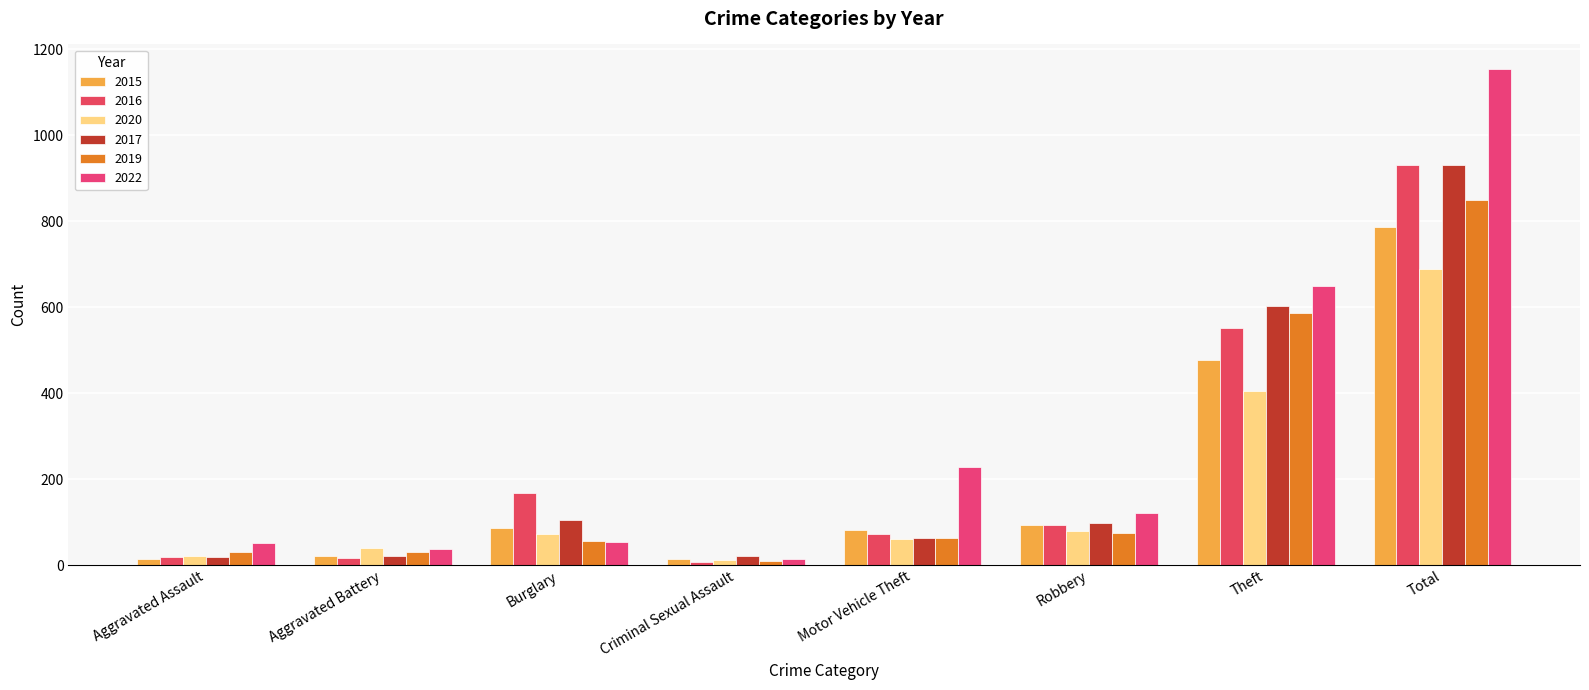

Where is 2020 nearest to the value 350?

Theft